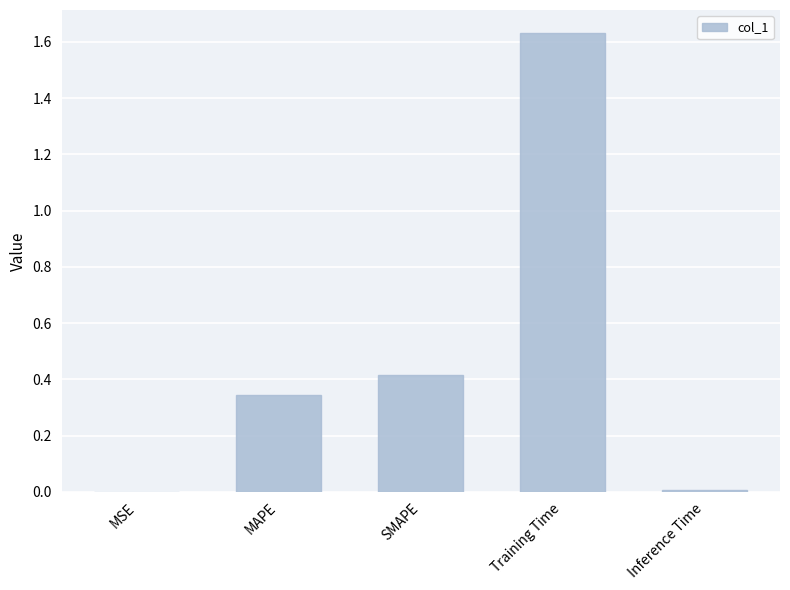

Which category has the highest value across all series?

Training Time